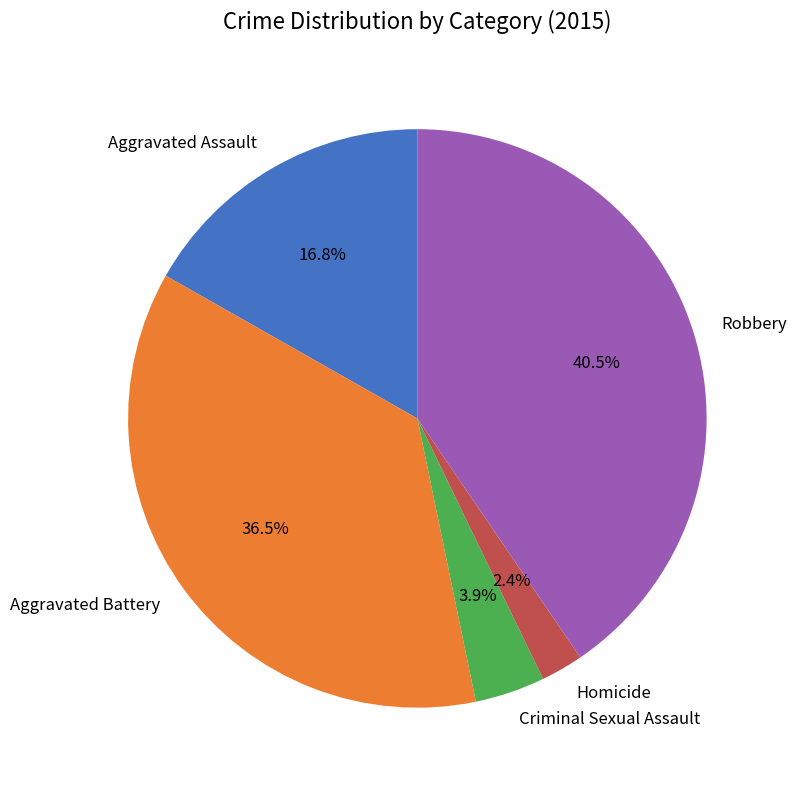

What portion of the pie excludes Criminal Sexual Assault?

96.1%